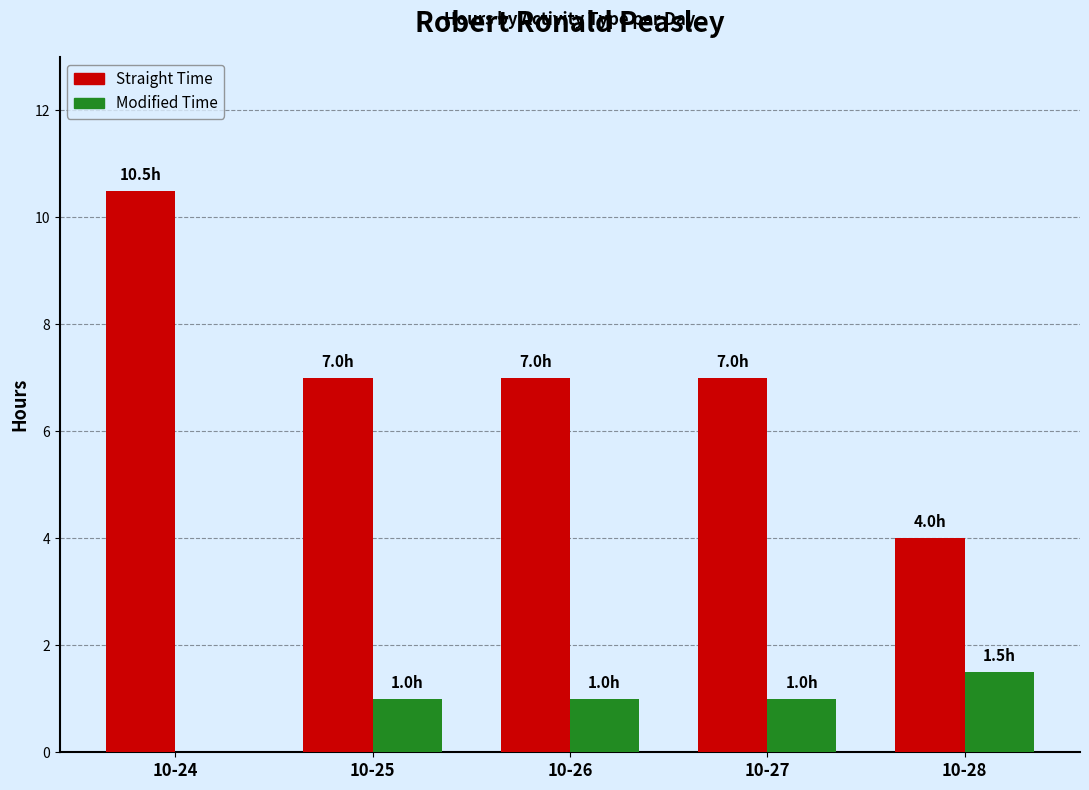

Reading right to left, list all the values displayed in this chart.

Straight Time: 10-28=4.0	10-27=7.0	10-26=7.0	10-25=7.0	10-24=10.5
Modified Time: 10-28=1.5	10-27=1.0	10-26=1.0	10-25=1.0	10-24=0.0